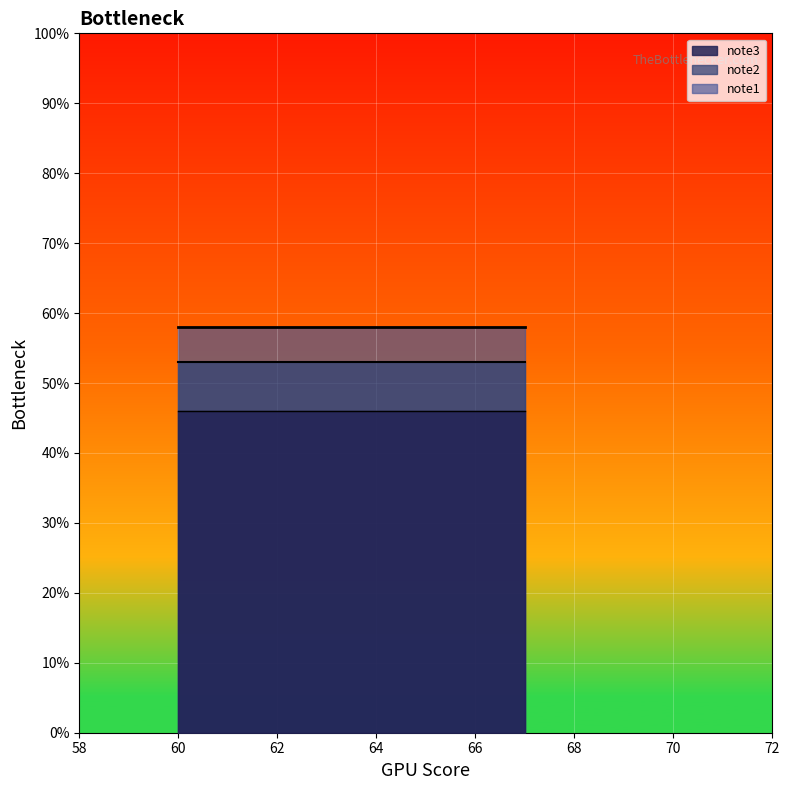

What is the spread (max minus min) of values at 67?

12